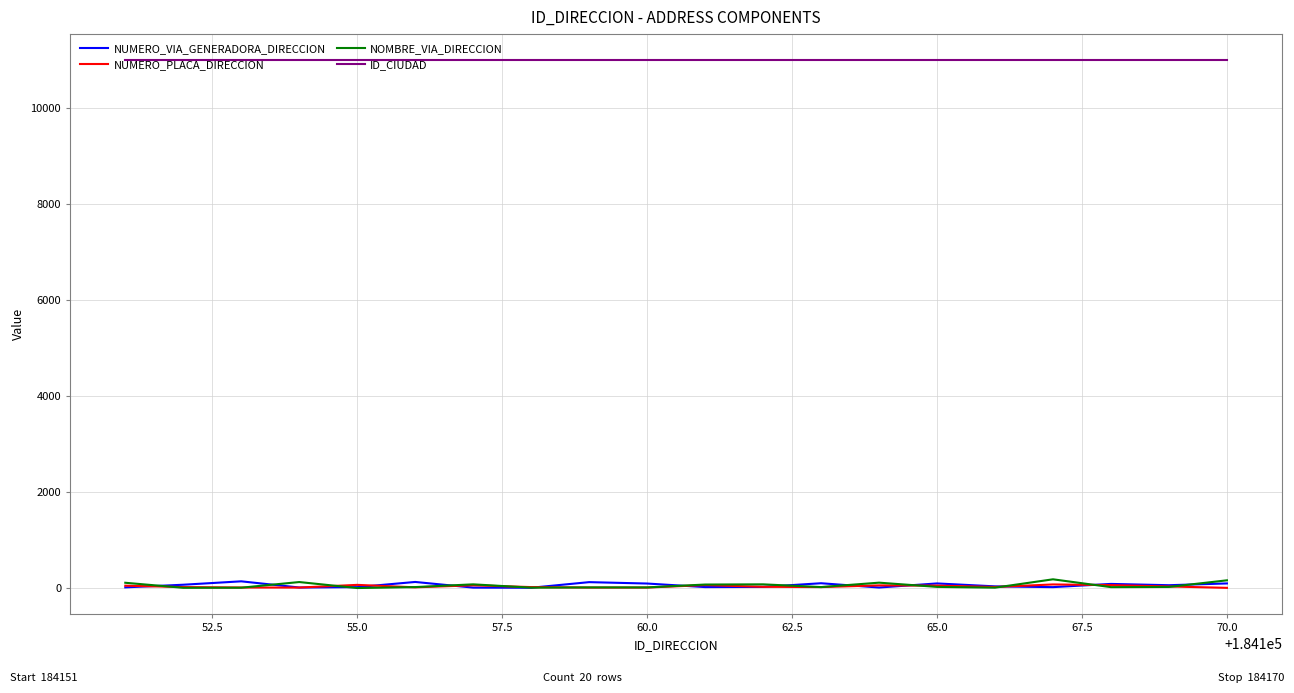

At how many categories does at least one series exceed 2998?

20